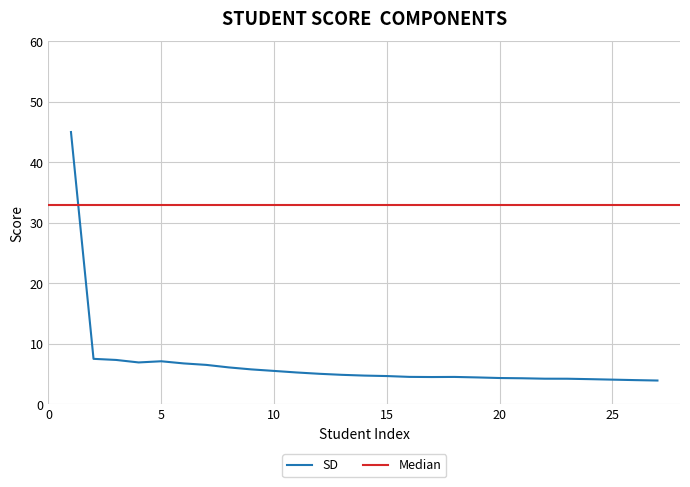

What is the highest value of the SD series?

45.0